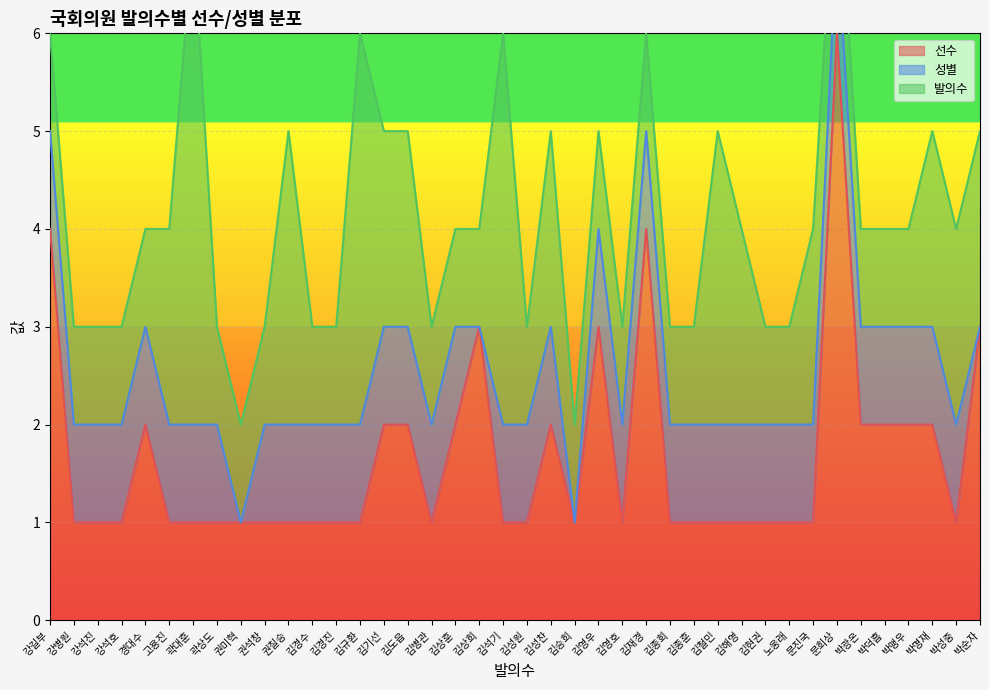

Rank the series at 김영호 from lowest to highest value.

선수, 성별, 발의수